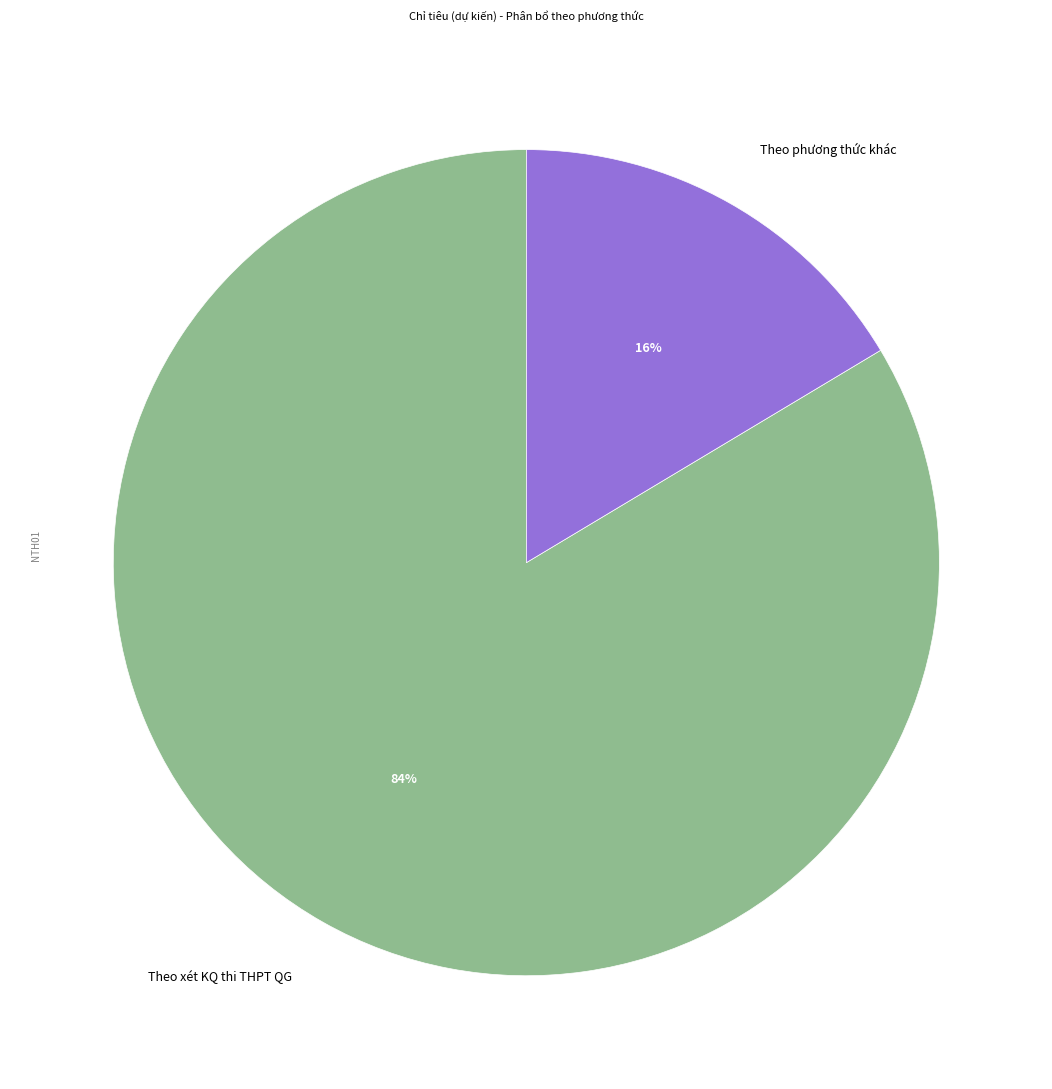

Rank the categories by value from highest to lowest.

Theo xét KQ thi THPT QG, Theo phương thức khác